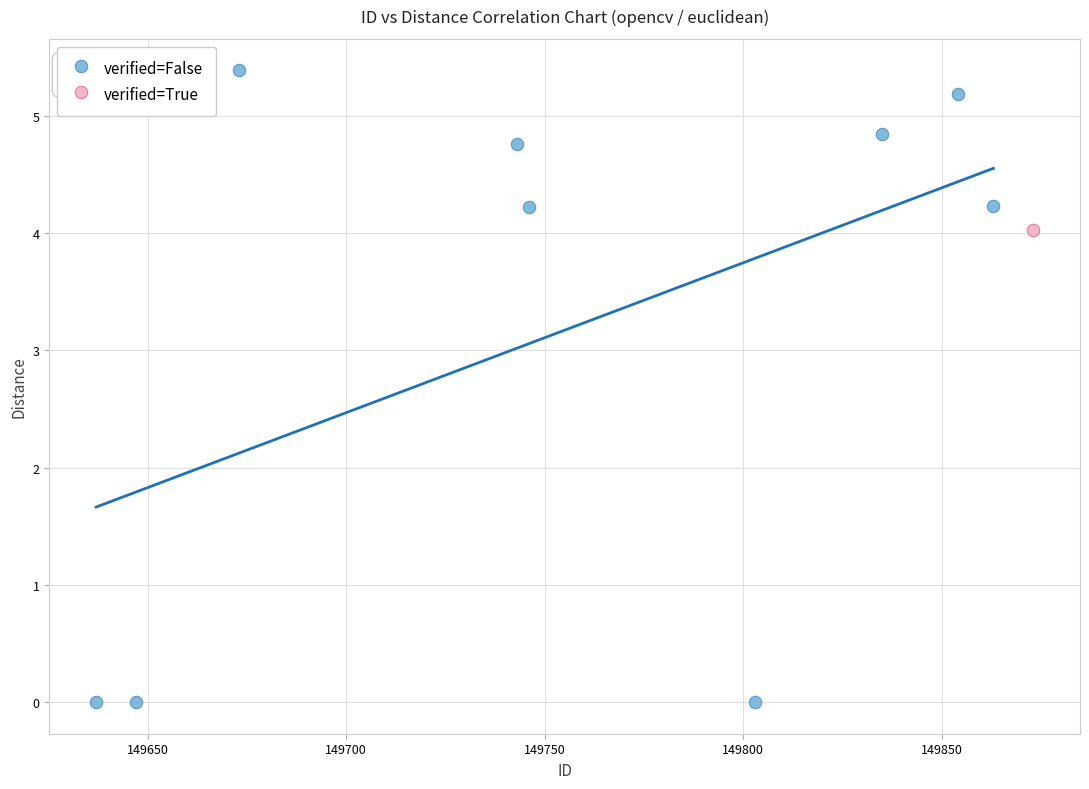

What are all the series names shown in the legend?

verified=False, verified=True